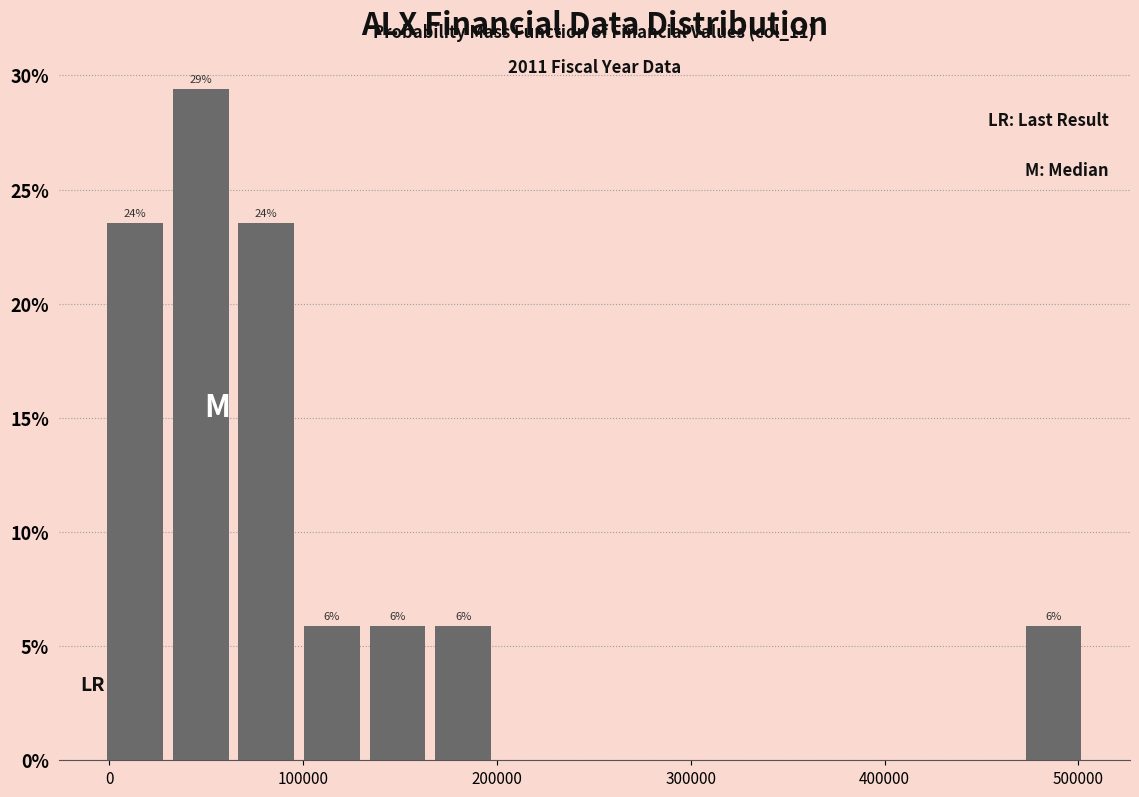

Around what value on the x-axis is the tallest bar? Give the approximate position of its centre, as read against the axis.

50000